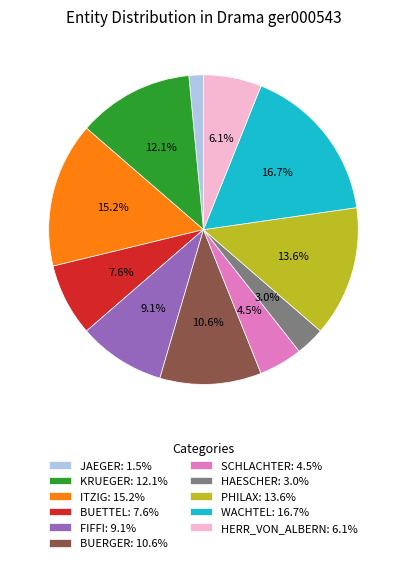

What portion of the pie excludes SCHLACHTER: 4.5%?

95.5%